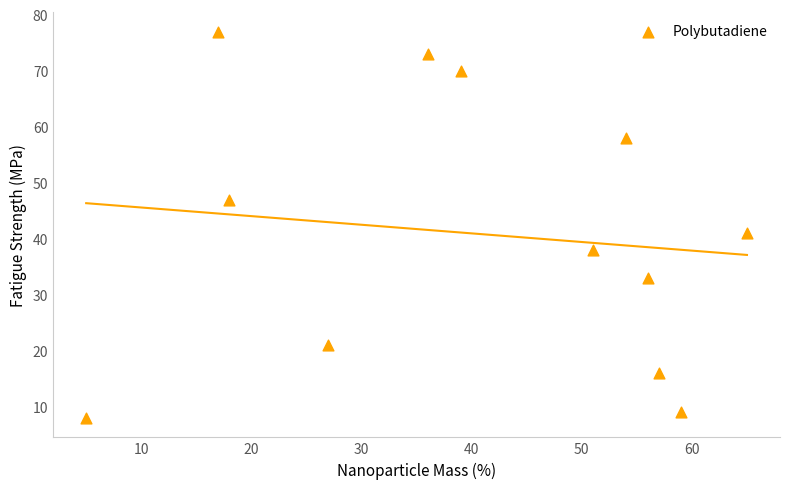

What is the average Y value?

41